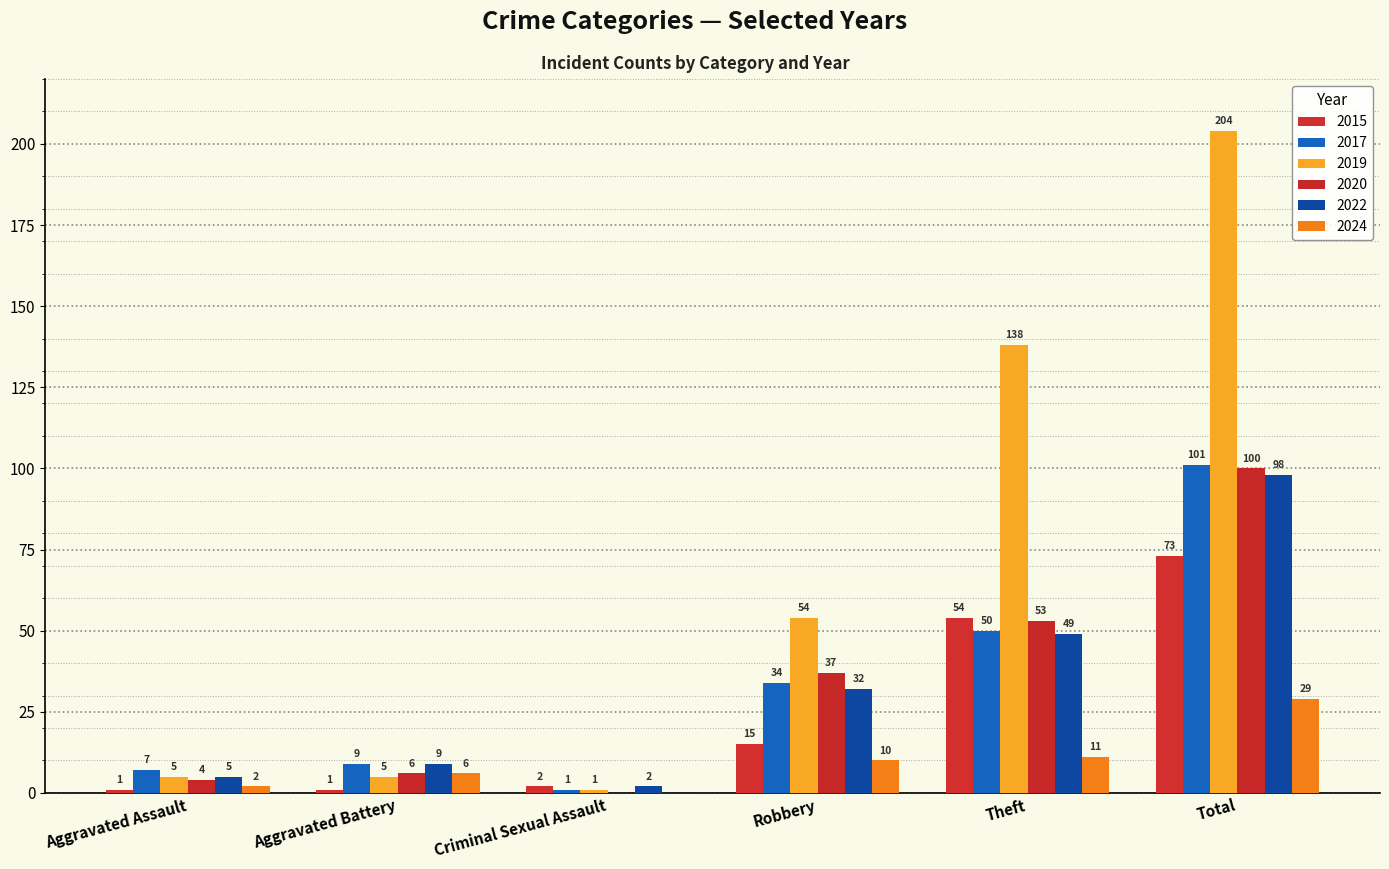

Which series has the widest spread of values?

2019